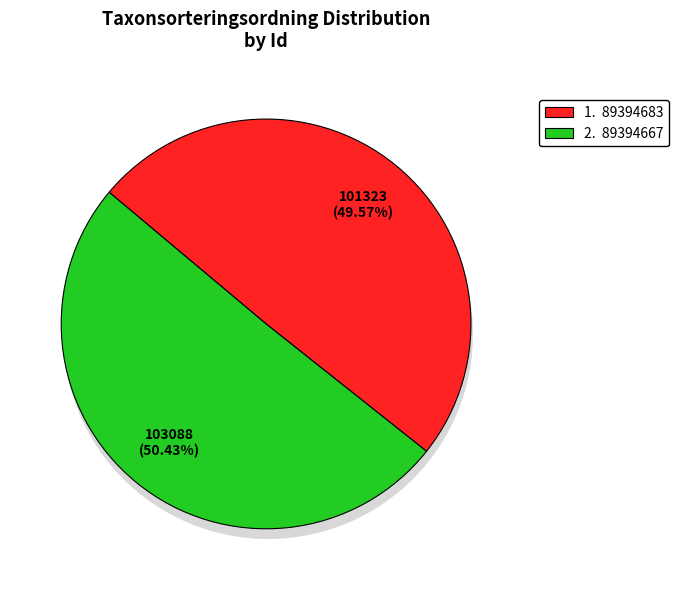

The 89394683 slice represents 62% of the pie. True or false?

False